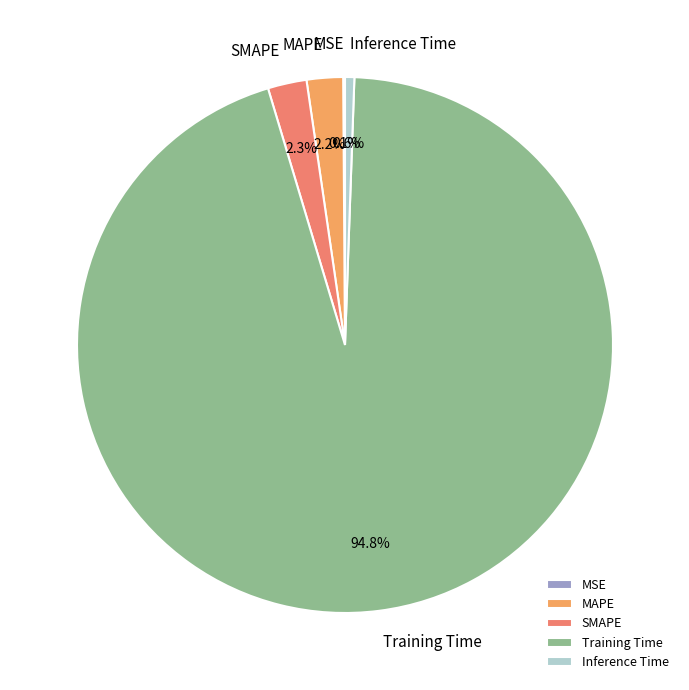

Is the sum of Training Time and MAPE greater than half?

Yes